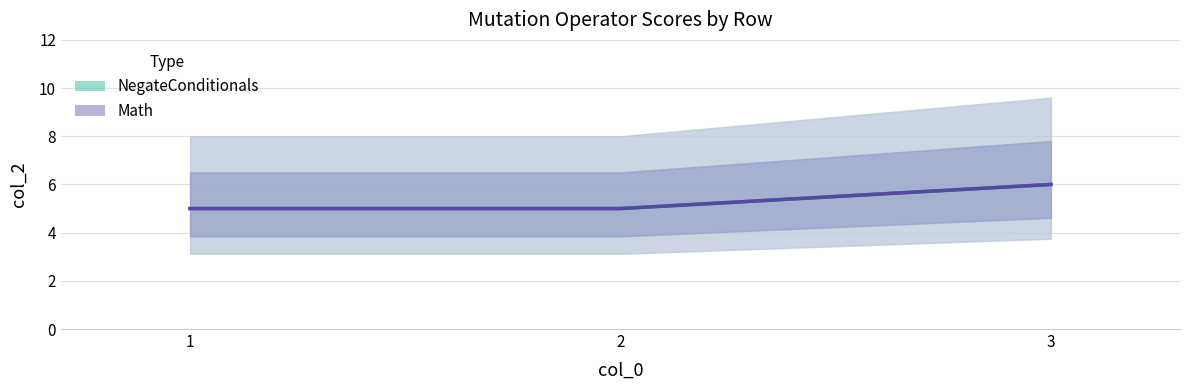

Which series has the largest total across all categories?

NegateConditionals